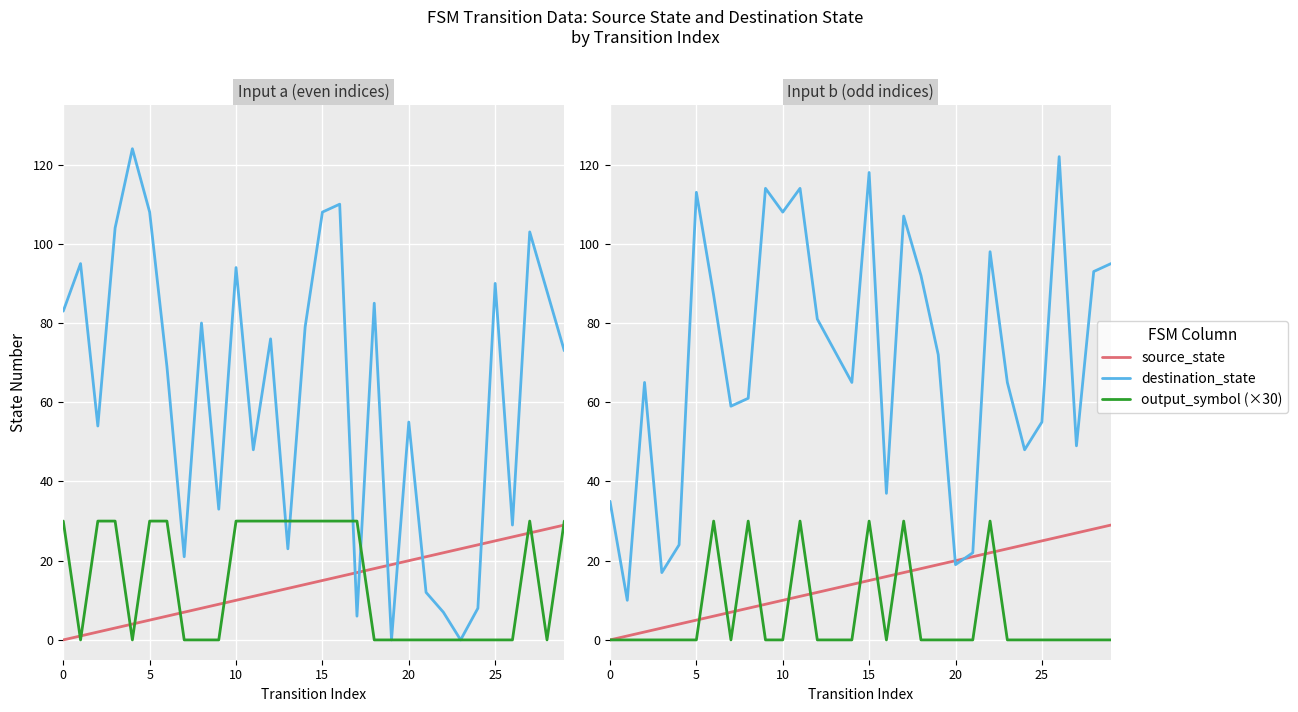

In destination_state, how many points are higher than both neighbors (excluding endpoints)?

8